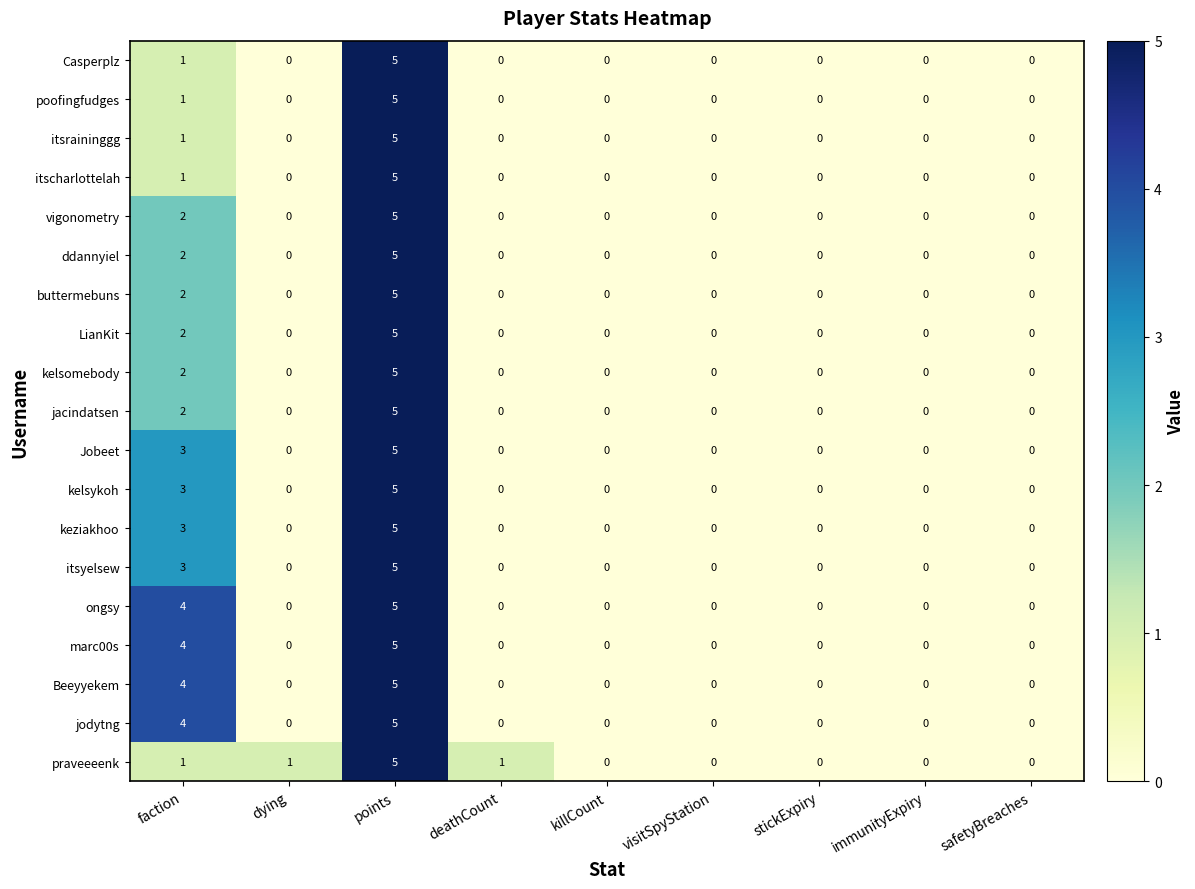

Which label corresponds to the largest value in the chart?

points